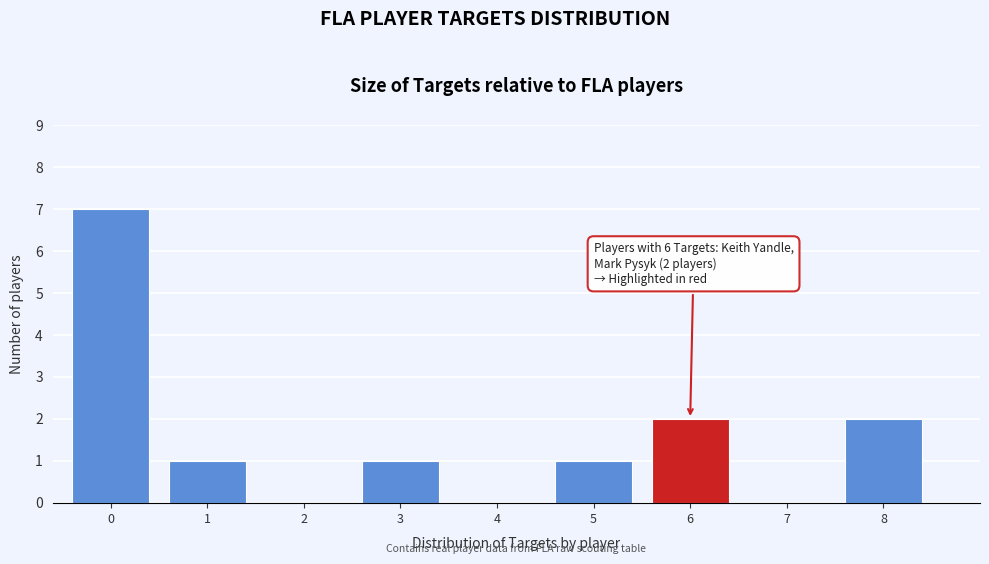

Reading left to right, what are all the values shown in this chart?

0=7	1=1	2=0	3=1	4=0	5=1	6=2	7=0	8=2